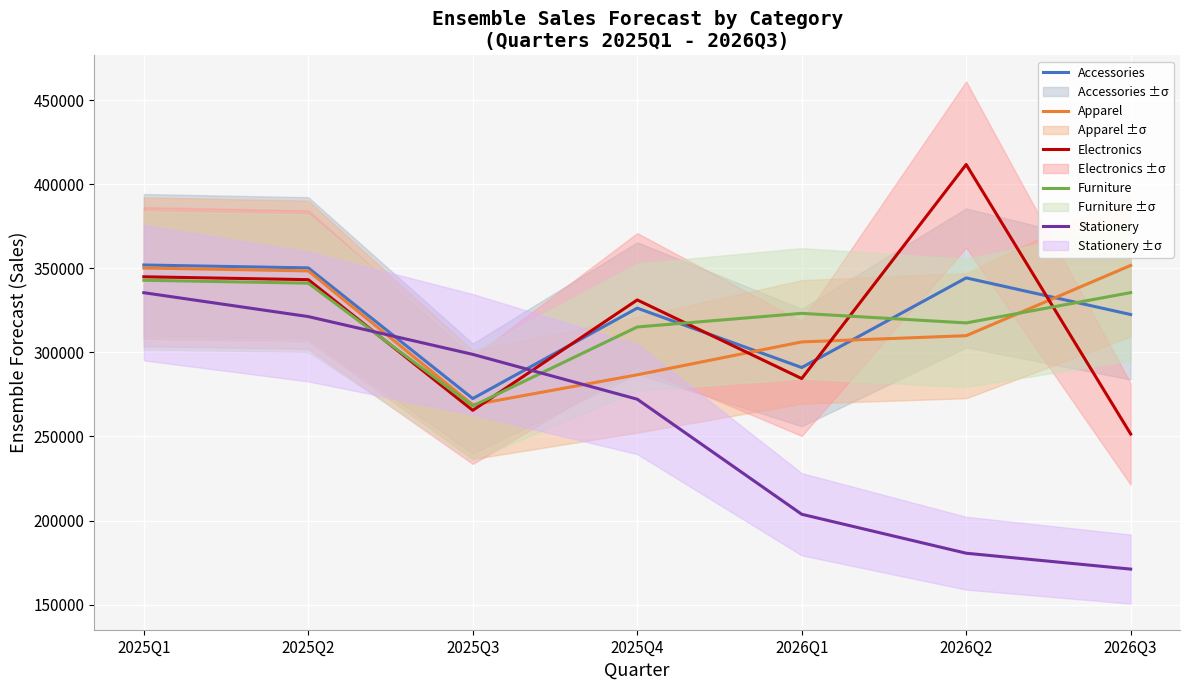

How many interior local valleys does the Apparel series have?

1